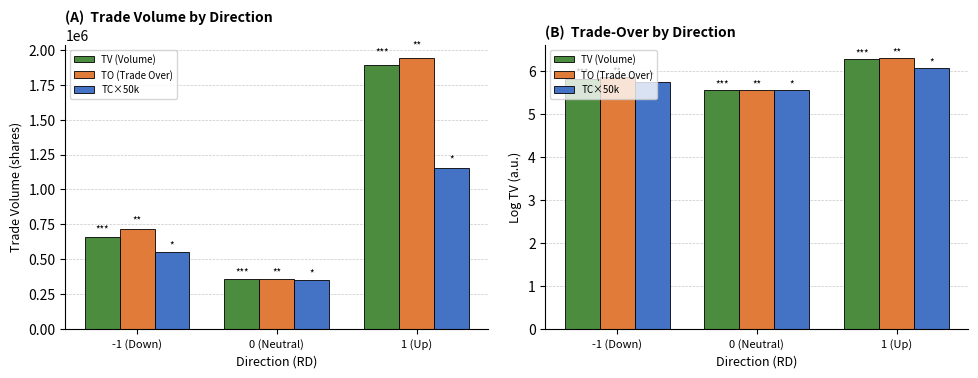

Between 0 (Neutral) and -1 (Down), which is larger?

-1 (Down)